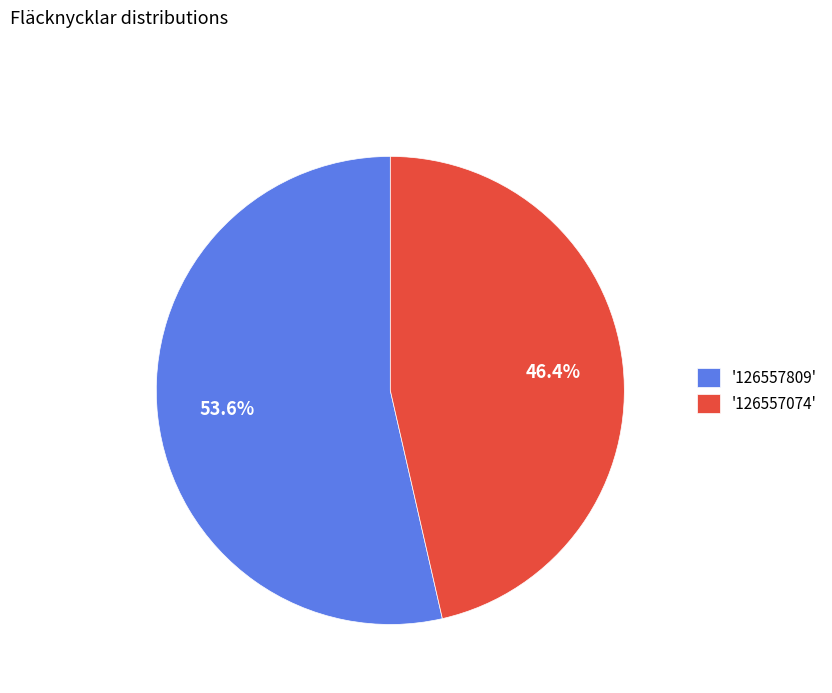

To the nearest percent, what is the difference between the largest and smallest slice percentages?

7%